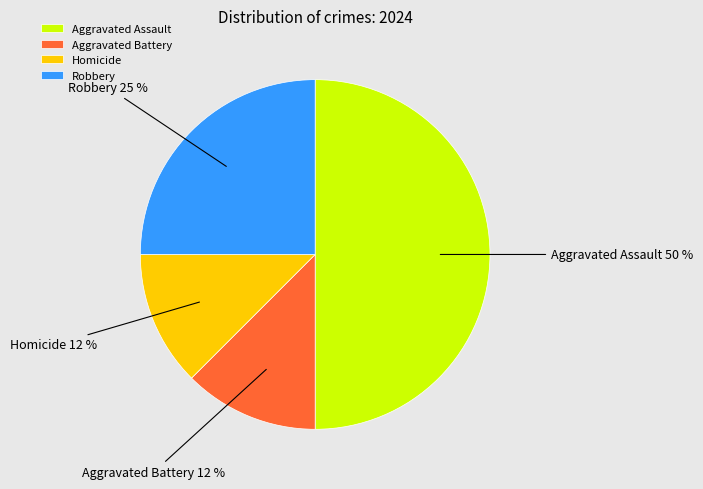

To the nearest percent, what percentage of the pie is Robbery?

25%